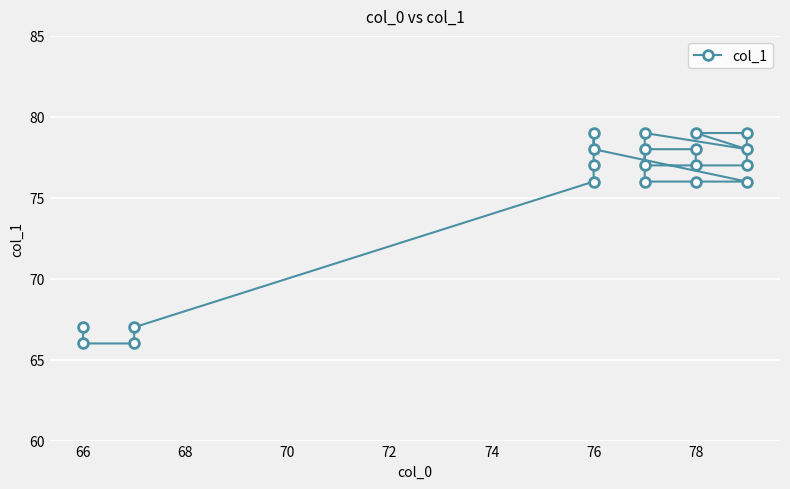

The value at 76 is 115. True or false?

False